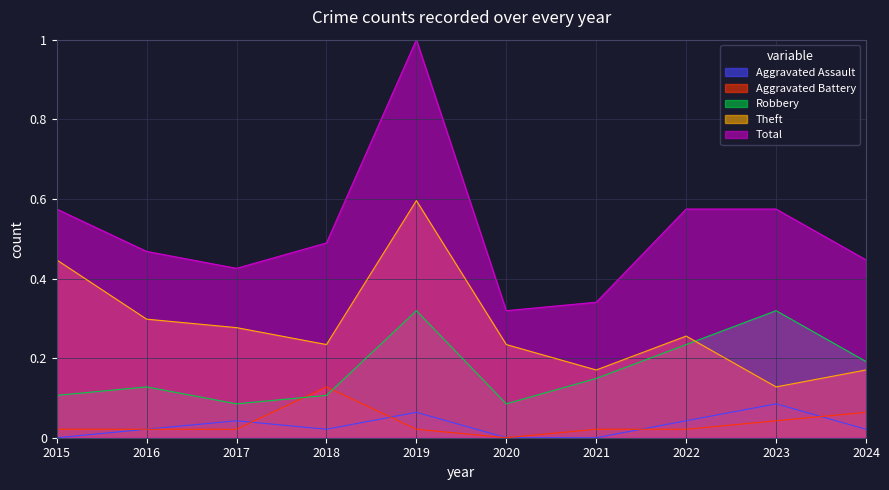

Is it true that Aggravated Battery equals 0.1 at 2023?

False